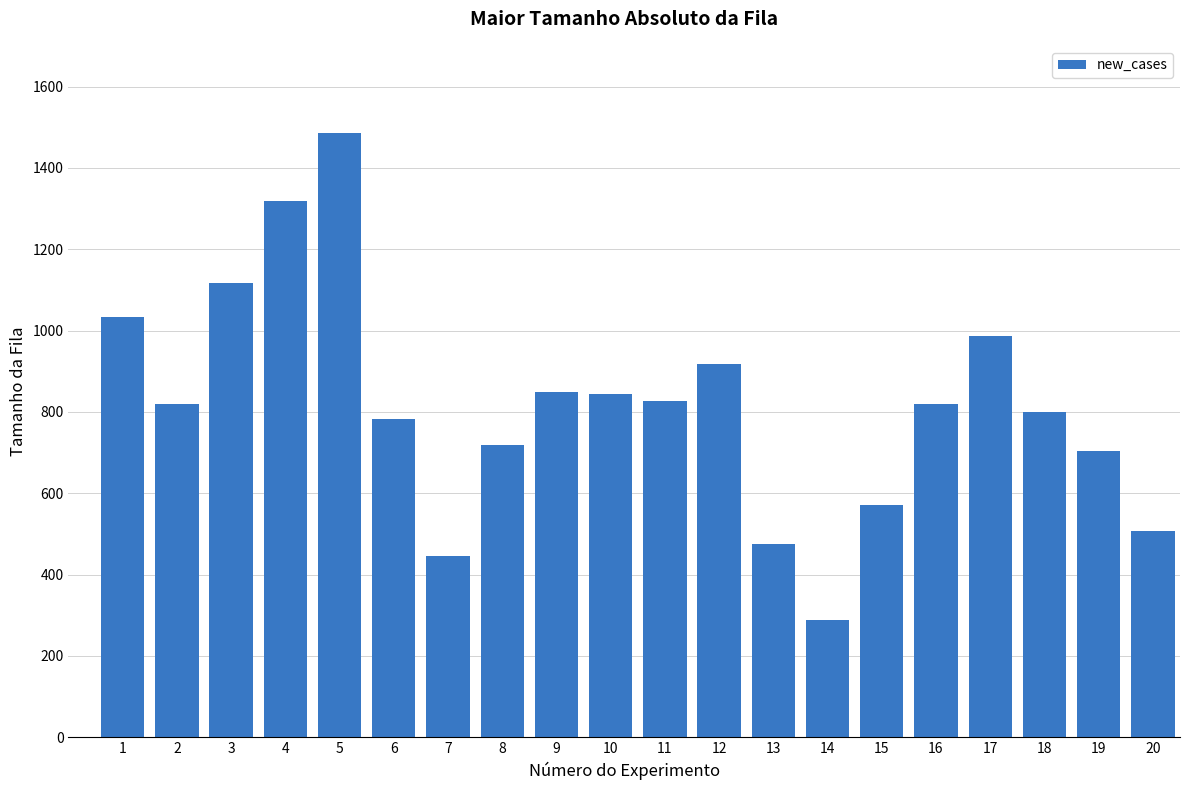

What is the maximum value shown in the chart?

1486